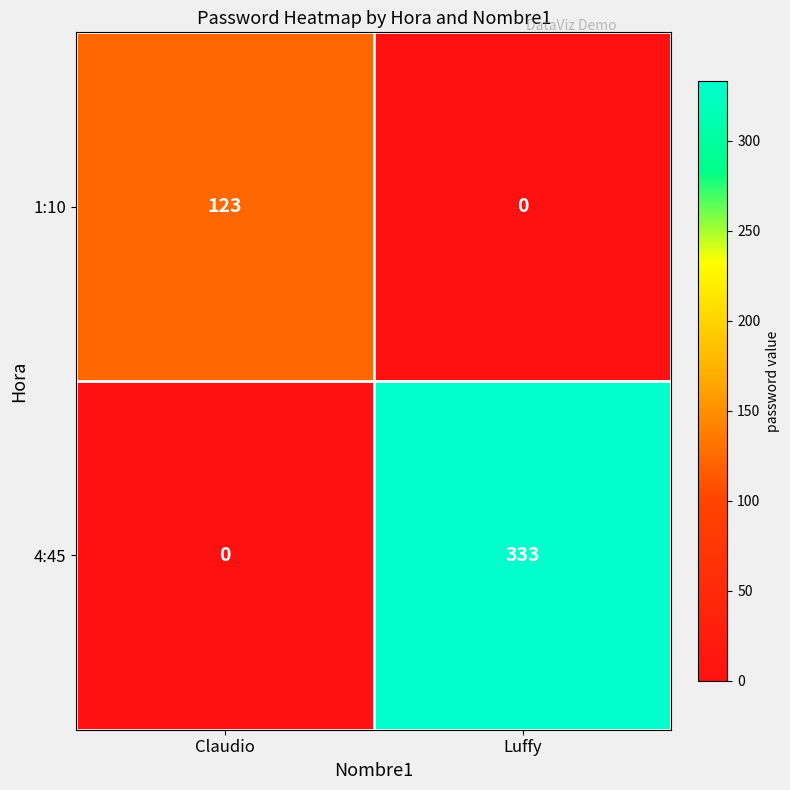

The value of 1:10 at Luffy is 0. True or false?

True